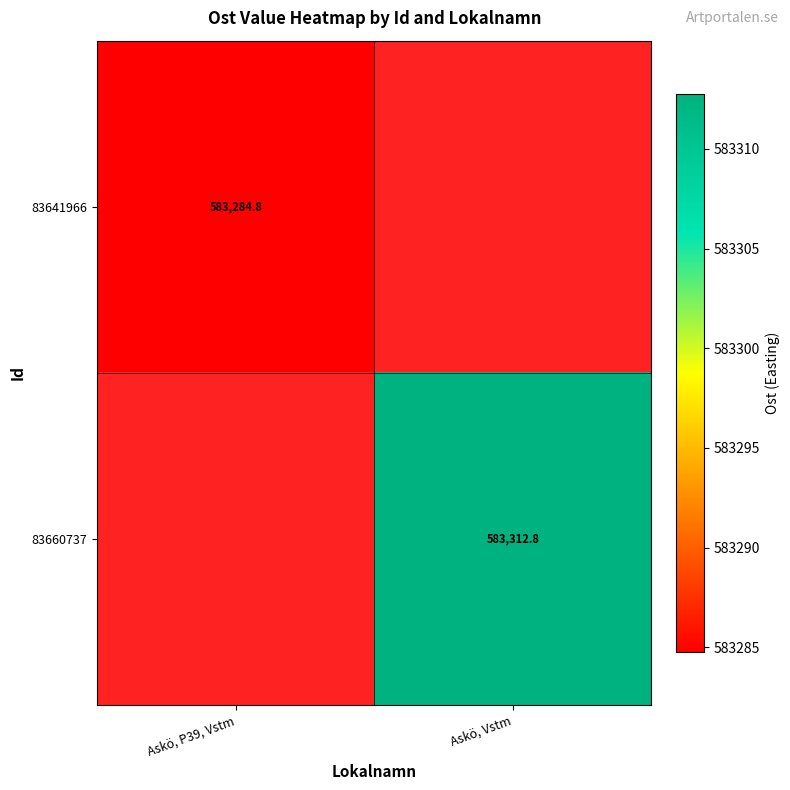

The value of 83641966 at Askö, P39, Vstm is 583284.8. True or false?

True